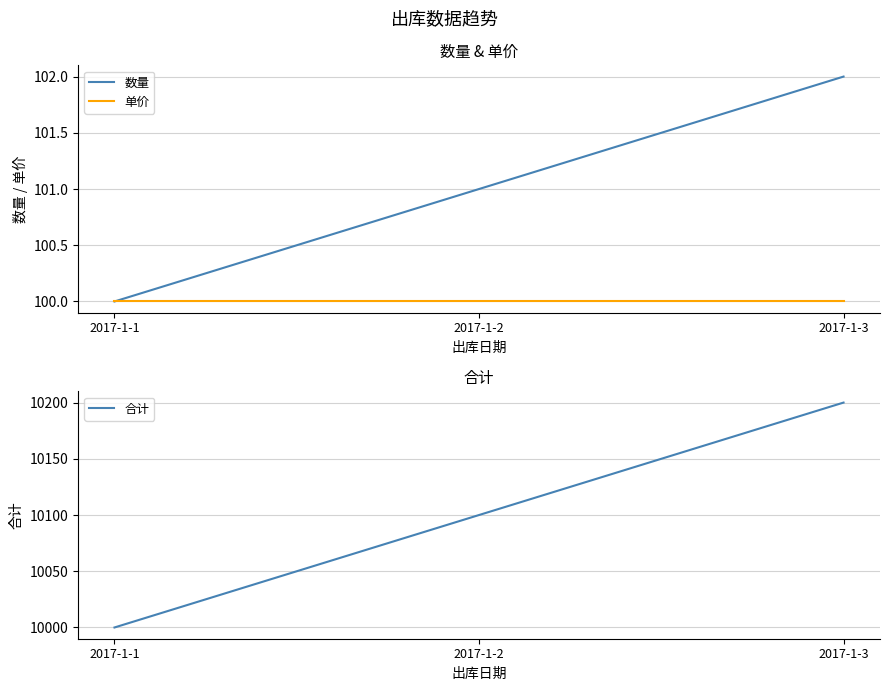

How many lines are shown in the chart?

3